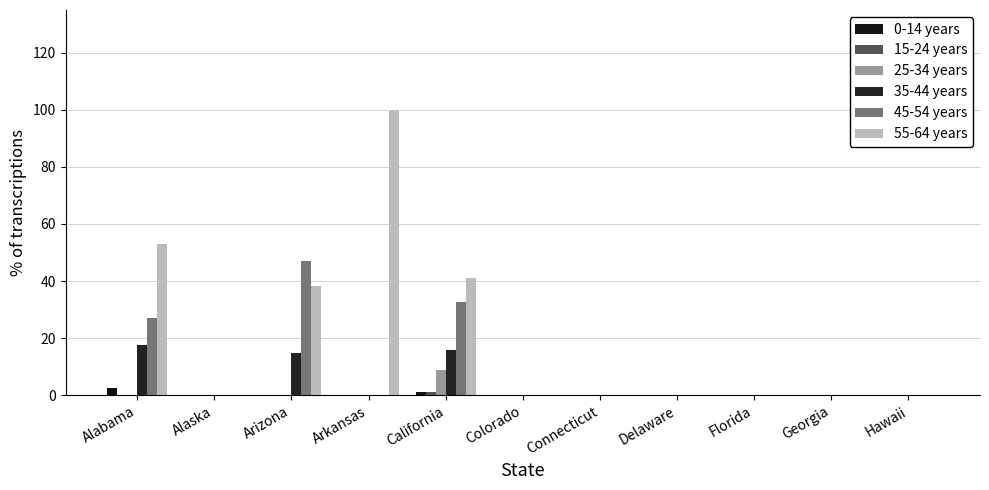

How many distinct data groups are displayed?

6